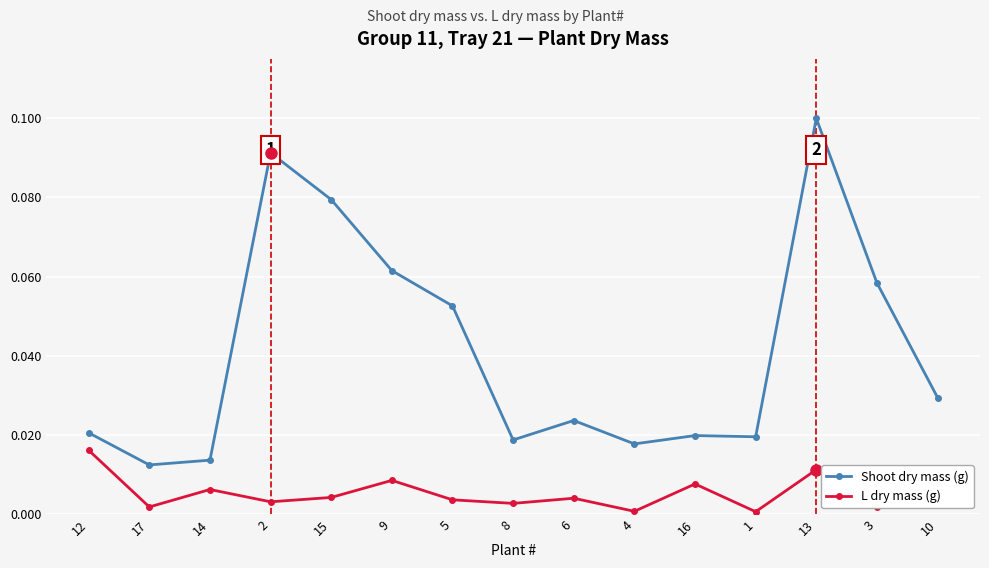

Between 5 and 1, which series saw the biggest shift?

Shoot dry mass (g)